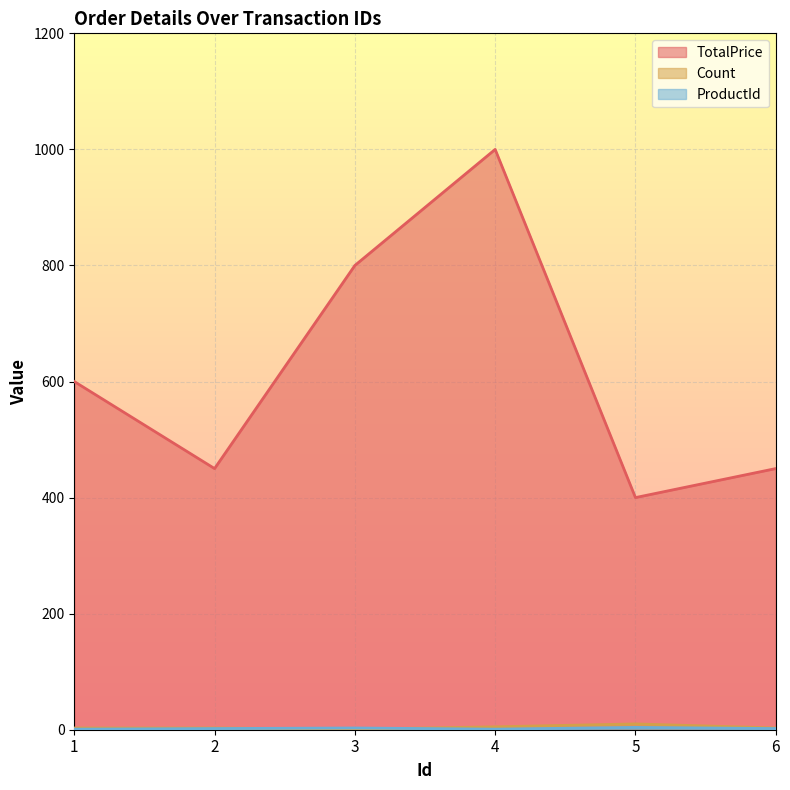

Where is TotalPrice nearest to the value 700?

1